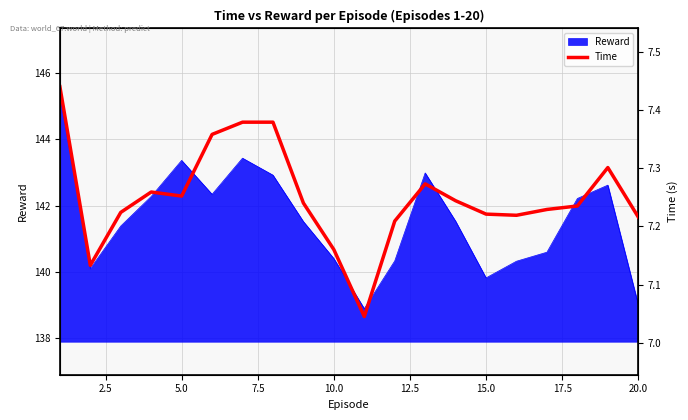

What is the value of the 18th point from the left?

7.2